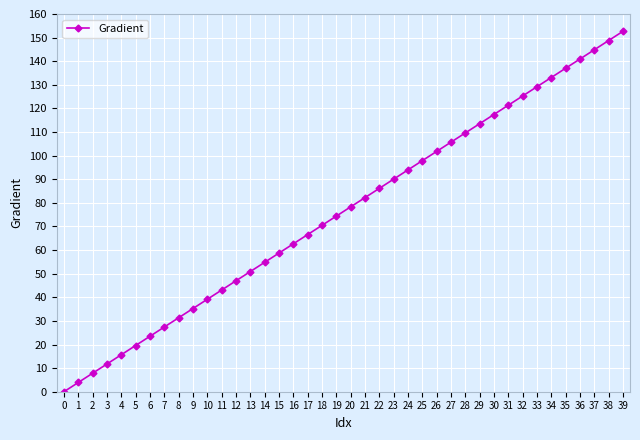

What is the value of the 22nd point from the left?

82.2